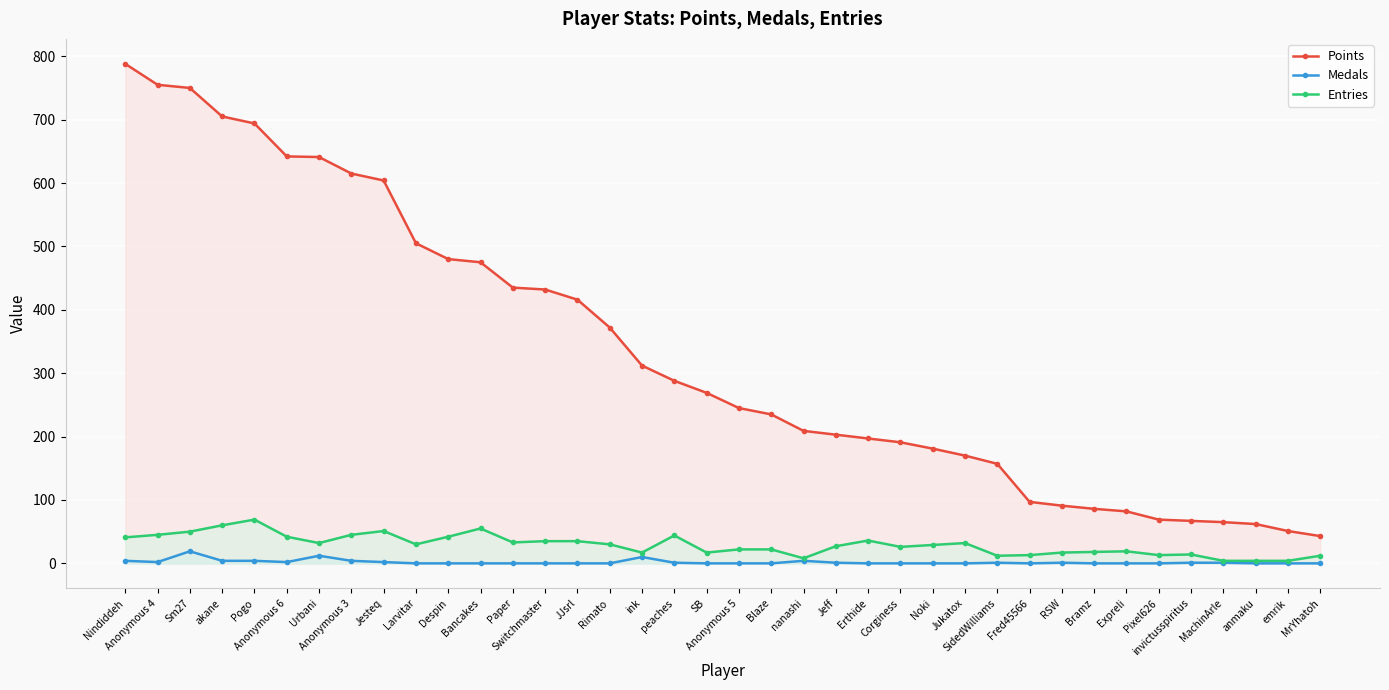

How many categories are shown in the chart?

38